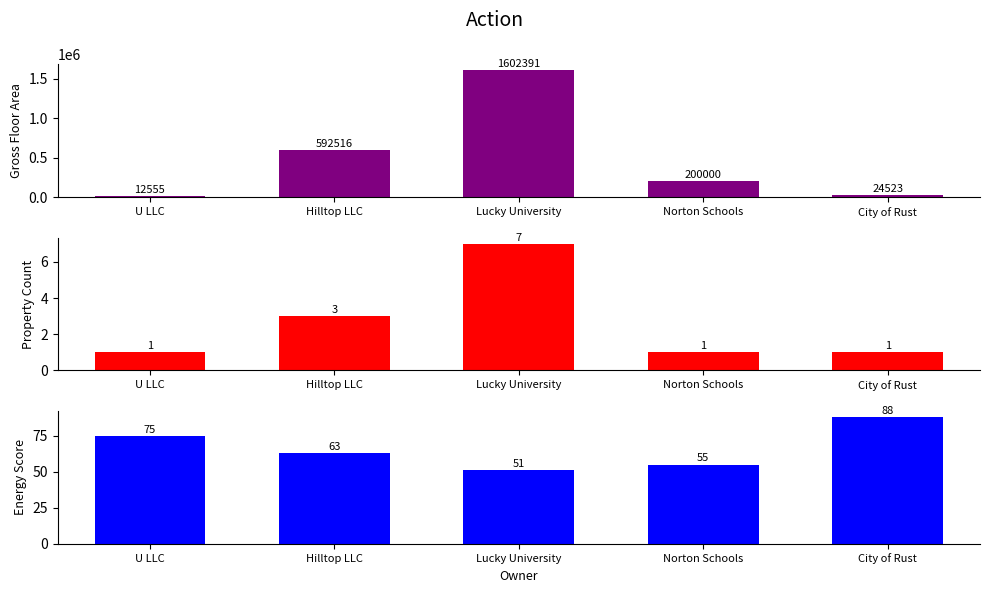

Reading left to right, transcribe all the data shown in this chart.

Gross Floor Area: U LLC=12555	Hilltop LLC=592516	Lucky University=1602391	Norton Schools=200000	City of Rust=24523
Property Count: U LLC=1	Hilltop LLC=3	Lucky University=7	Norton Schools=1	City of Rust=1
Energy Score: U LLC=75	Hilltop LLC=63	Lucky University=51	Norton Schools=55	City of Rust=88